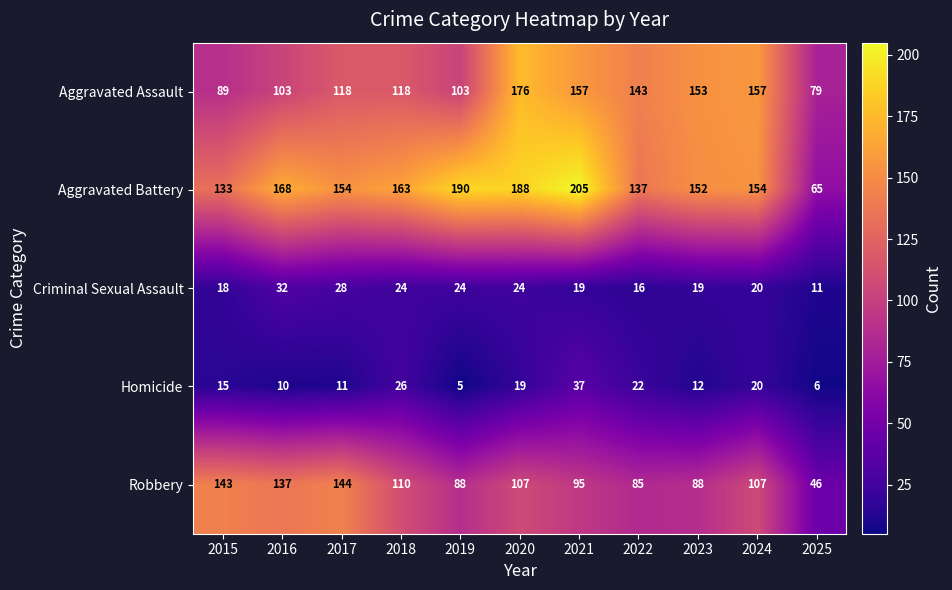

Which series has the largest range (max minus min)?

Aggravated Battery